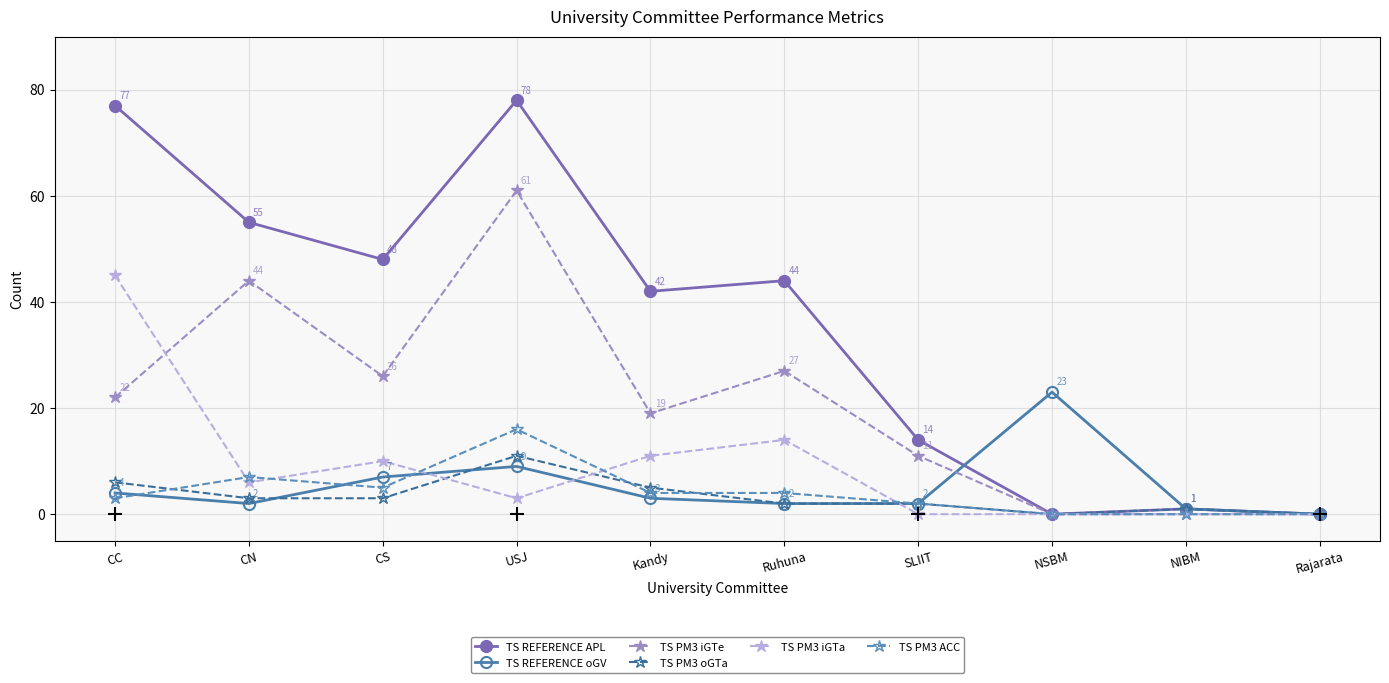

At how many categories does at least one series exceed 67?

2